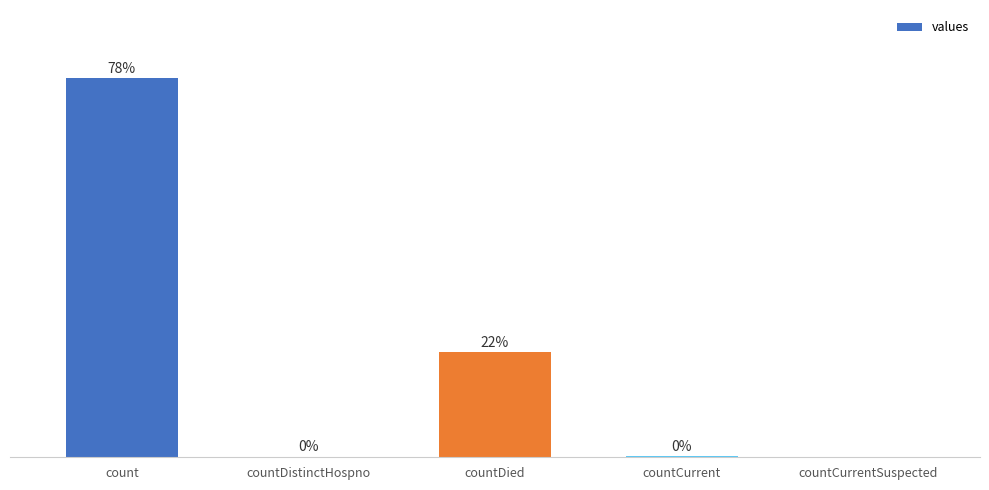

Which category has the highest value across all series?

count